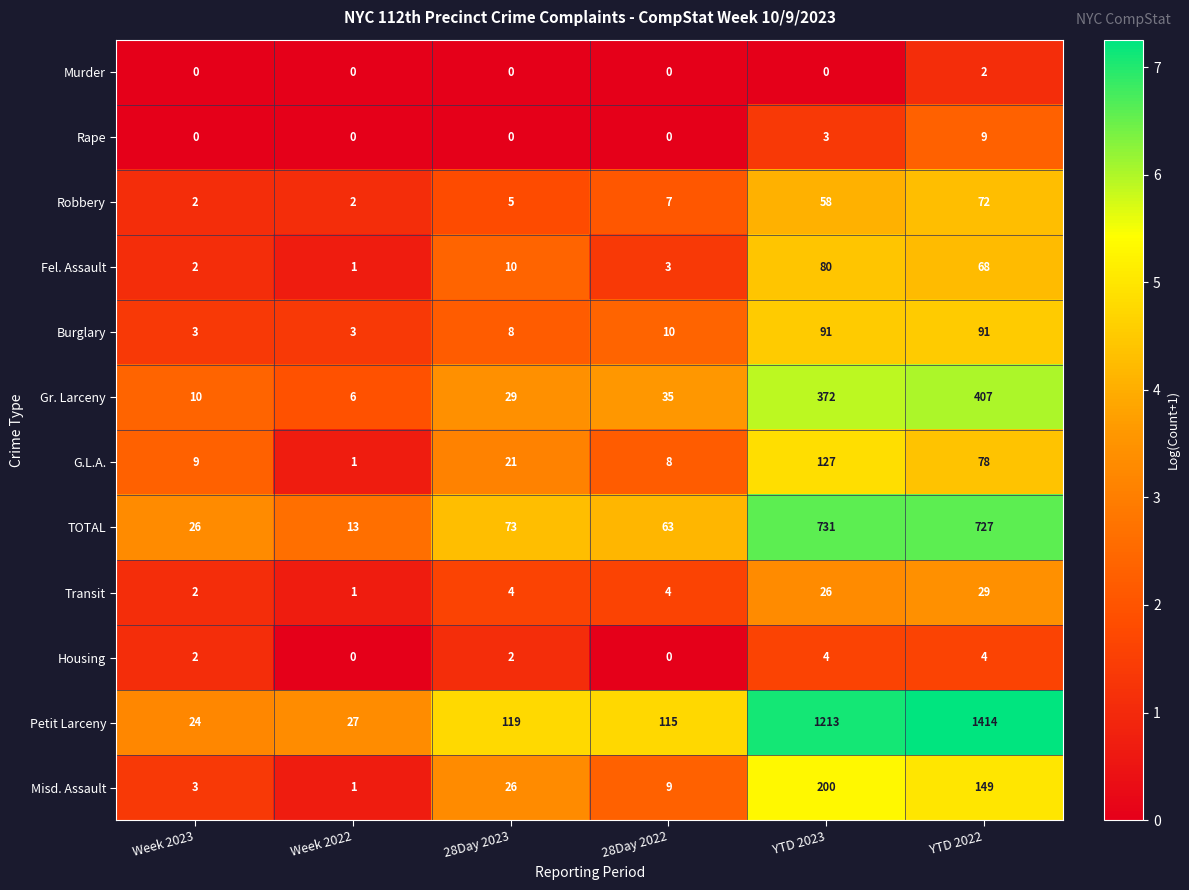

Count the number of data series in this chart.

12